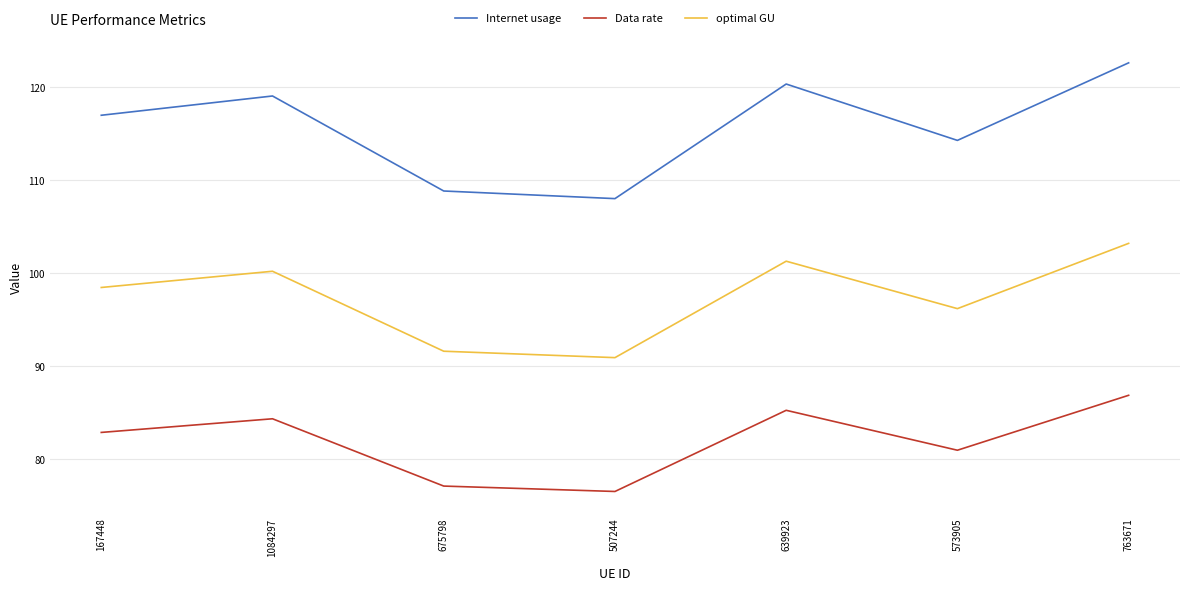

Where is the first local maximum for Internet usage?

1084297